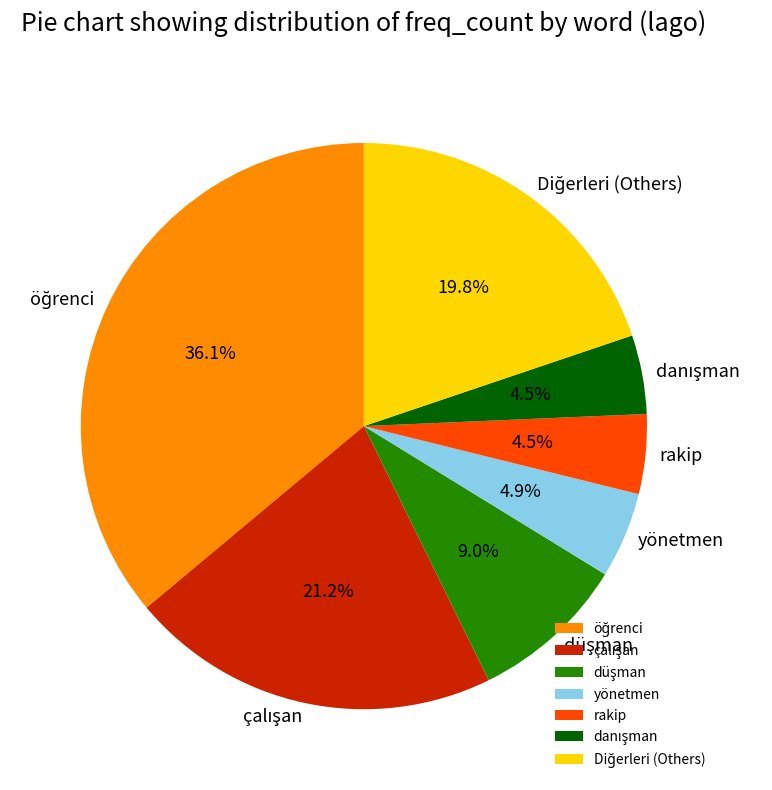

How much of the chart is everything except rakip?

95.5%